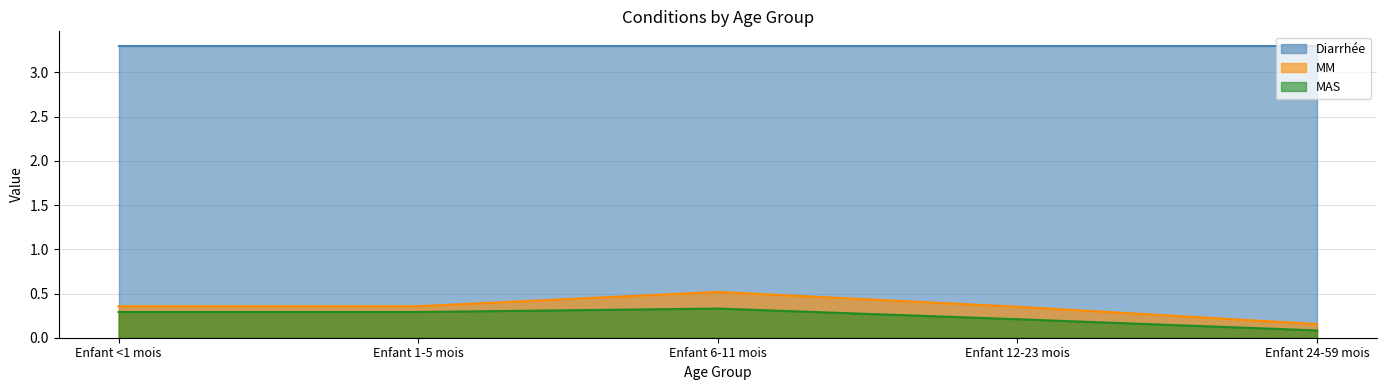

What is the average value of the MM series?

0.3